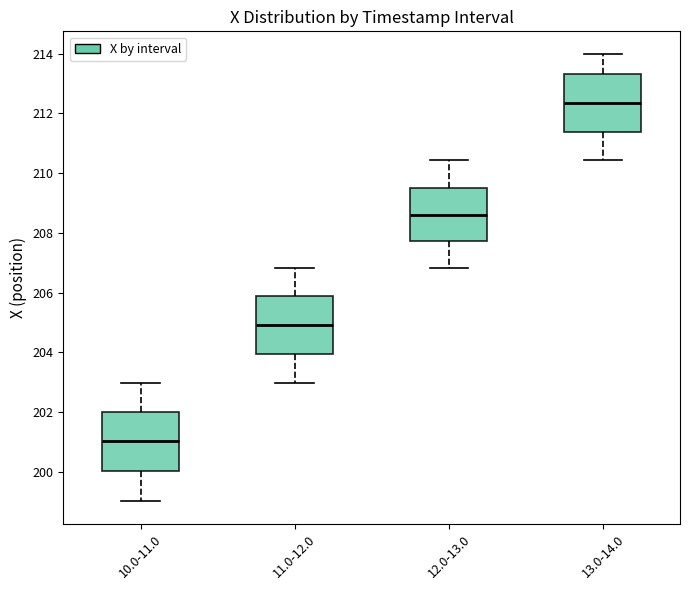

Which box has the lowest median line?

10.0-11.0